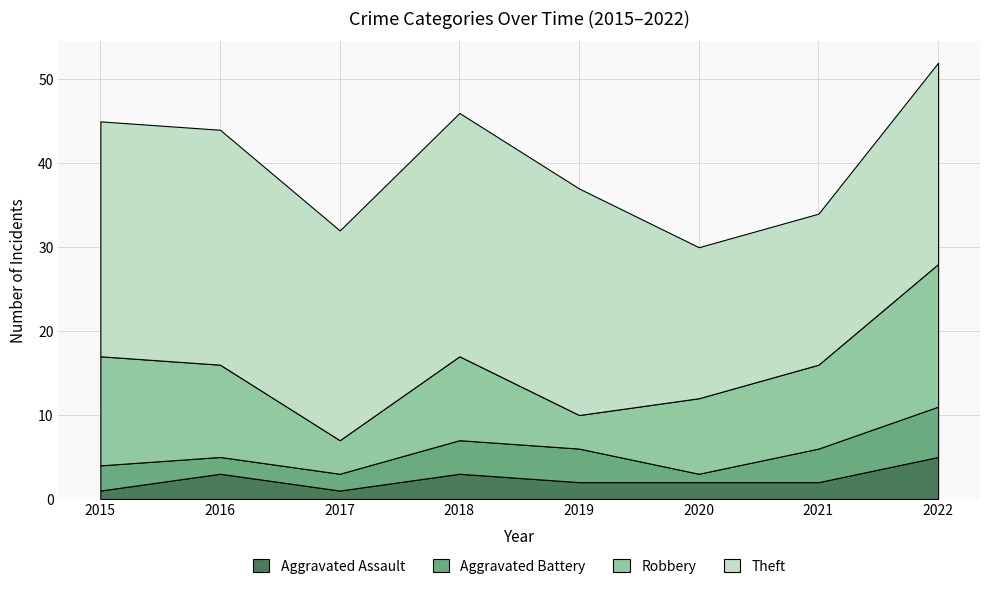

Reading left to right, extract all data points from this chart.

Aggravated Assault: 1	3	1	3	2	2	2	5
Aggravated Battery: 3	2	2	4	4	1	4	6
Robbery: 13	11	4	10	4	9	10	17
Theft: 28	28	25	29	27	18	18	24